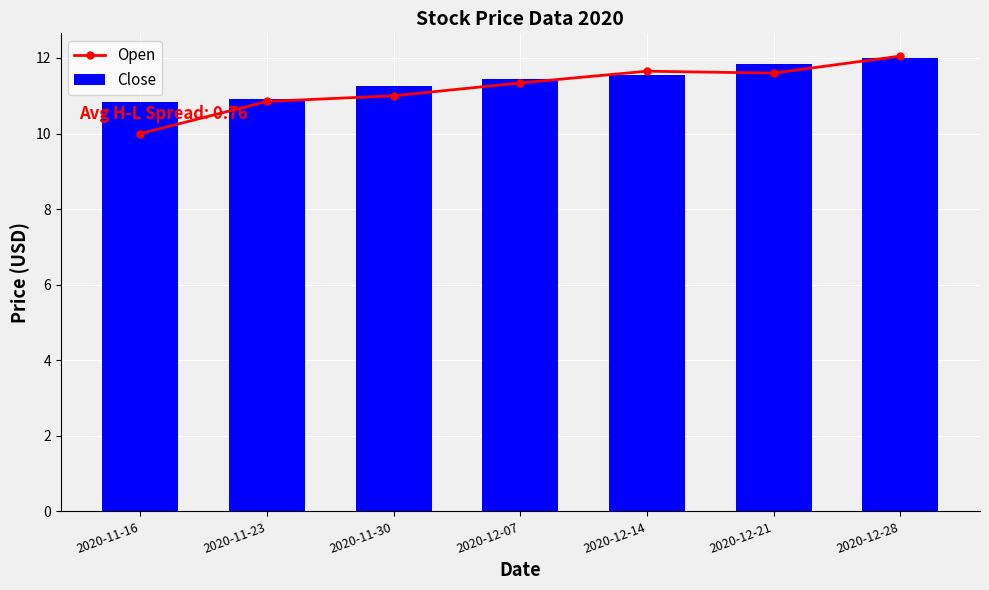

Reading right to left, extract all data points from this chart.

Open: 2020-12-28=12.1	2020-12-21=11.6	2020-12-14=11.7	2020-12-07=11.3	2020-11-30=11.0	2020-11-23=10.8	2020-11-16=10.0
Close: 2020-12-28=12.0	2020-12-21=11.8	2020-12-14=11.6	2020-12-07=11.4	2020-11-30=11.3	2020-11-23=10.9	2020-11-16=10.8